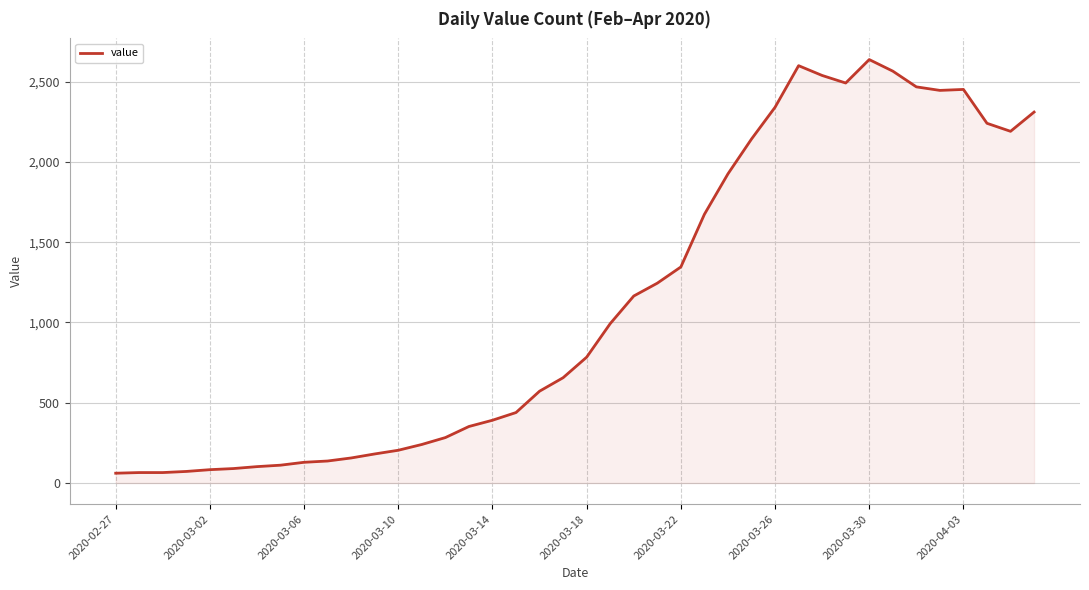

What is the greatest value displayed?

2638